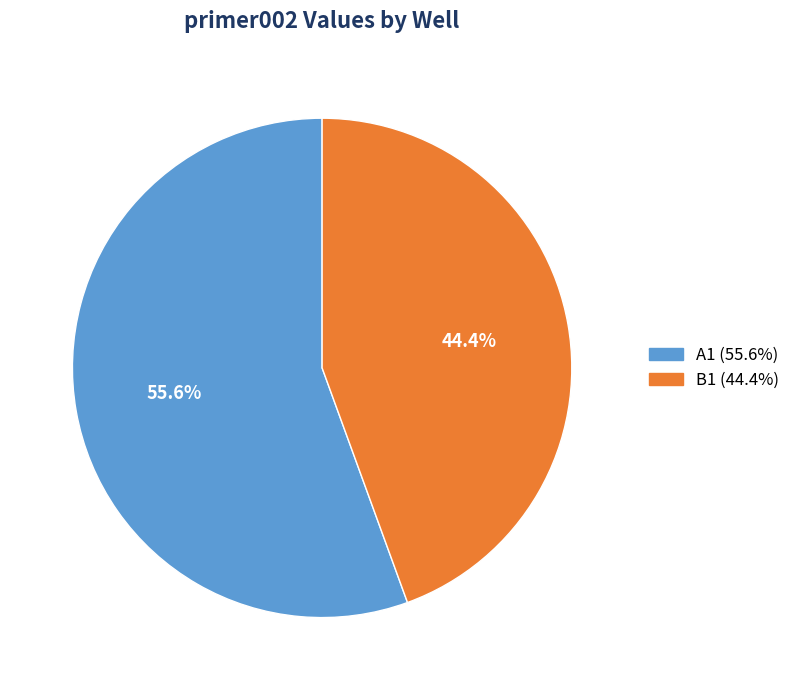

To the nearest percent, what is the combined percentage of B1 and A1?

100%